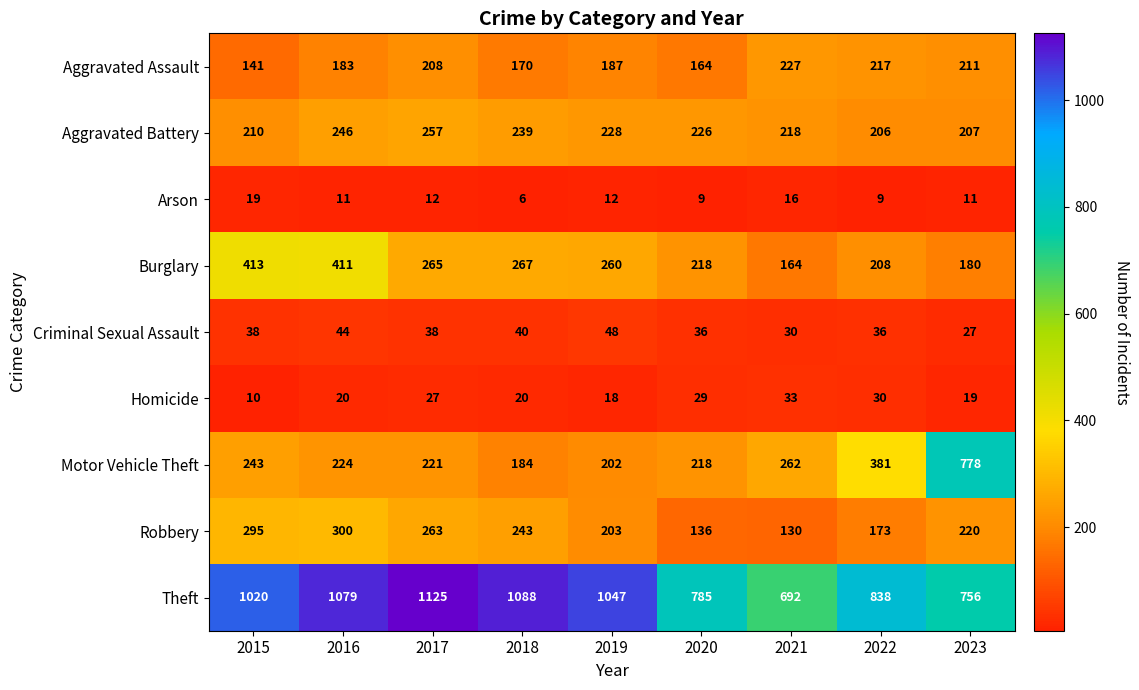

True or false: Criminal Sexual Assault has a value of 38 at 2017.

True